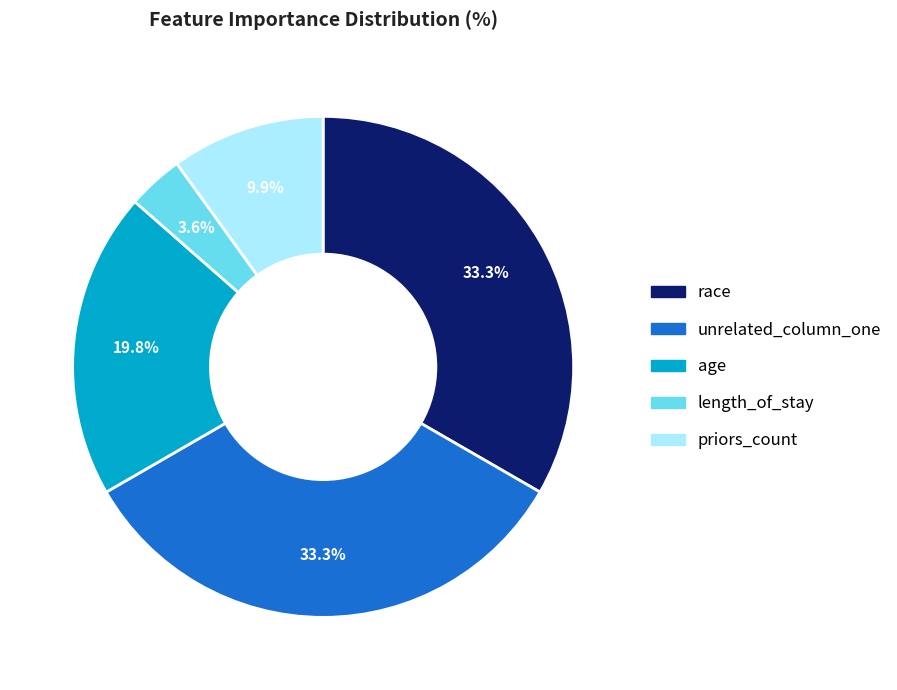

Is priors_count the majority of the pie?

No